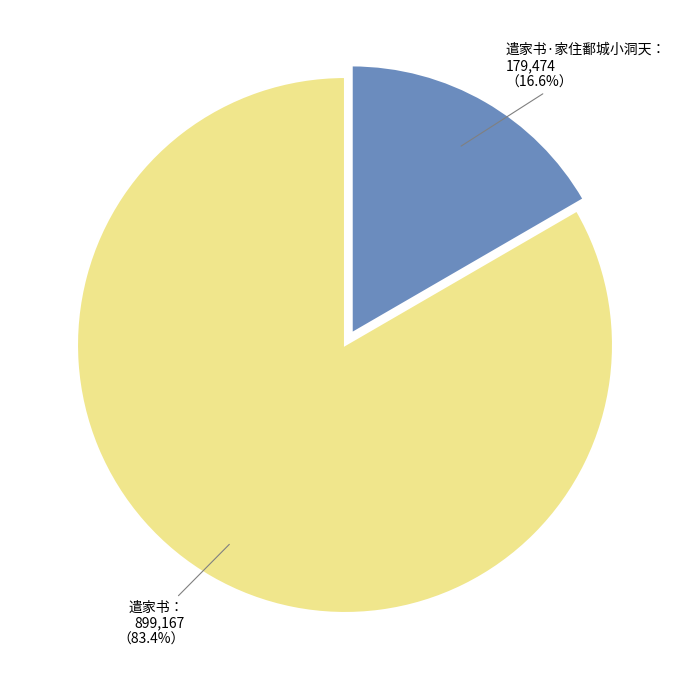

Is there any slice that represents more than half of the pie?

Yes